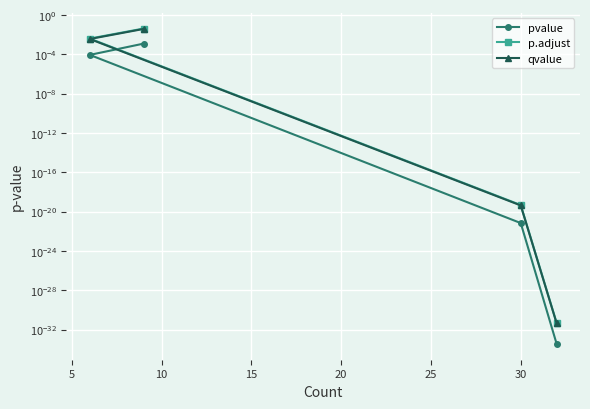

Is this an area chart (filled region under the line)?

No